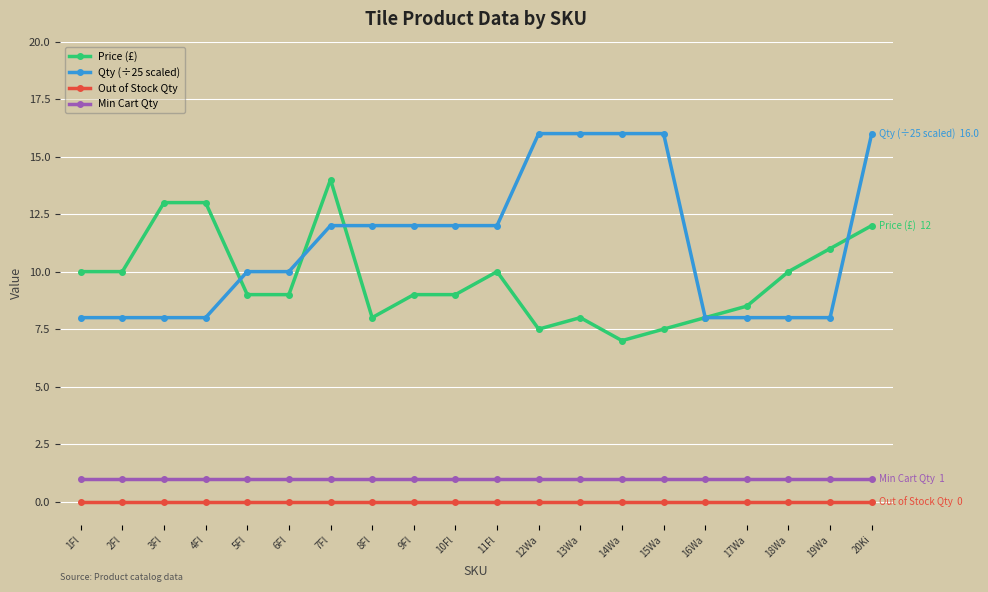

Rank the series at 12Wa from lowest to highest value.

Out of Stock Qty, Min Cart Qty, Price (£), Qty (÷25 scaled)